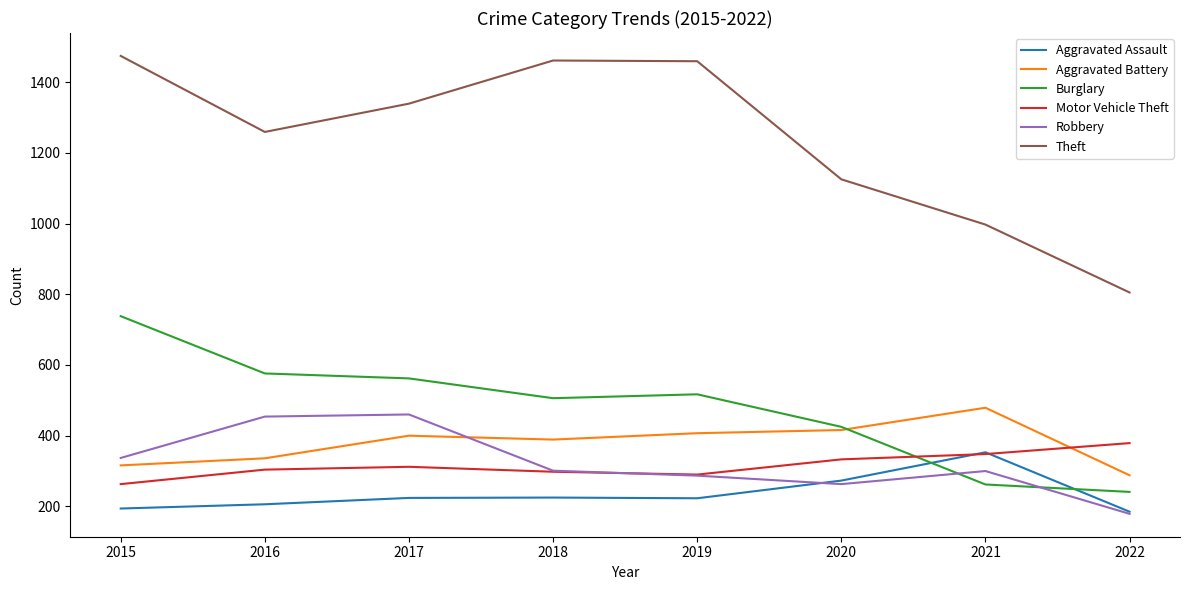

How many lines are shown in the chart?

6